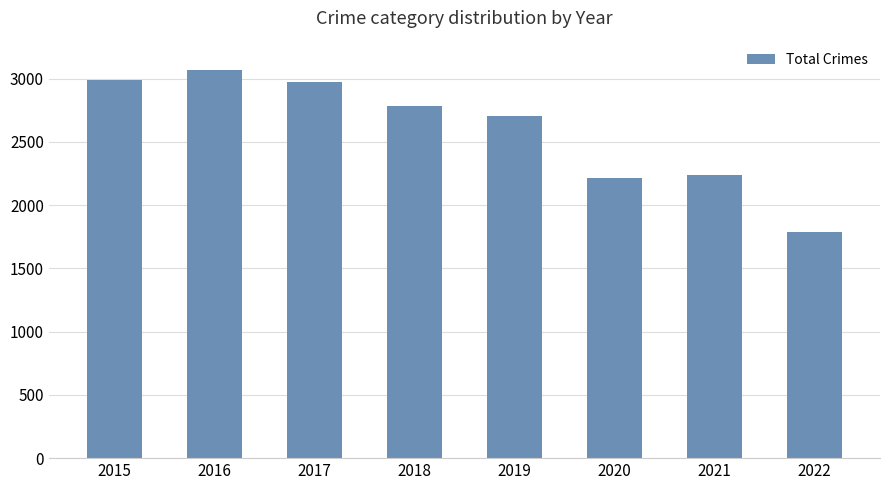

What is the maximum value shown in the chart?

3071